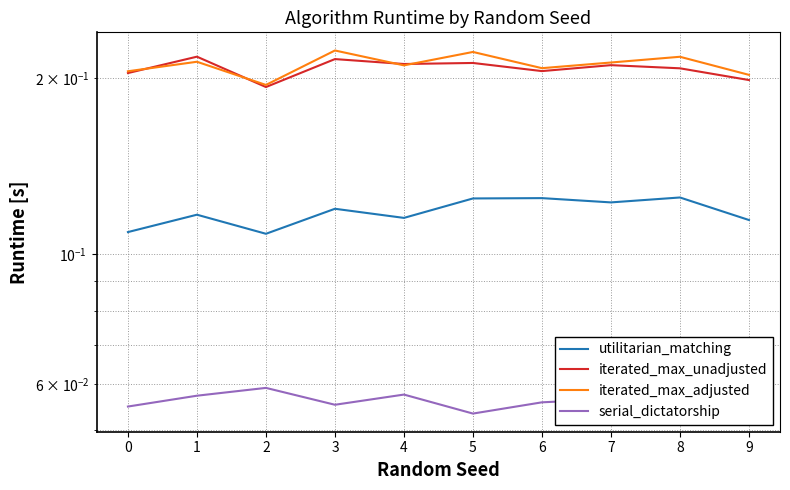

List the labels in order of serial_dictatorship value, smallest first.

5, 9, 0, 8, 3, 6, 7, 1, 4, 2